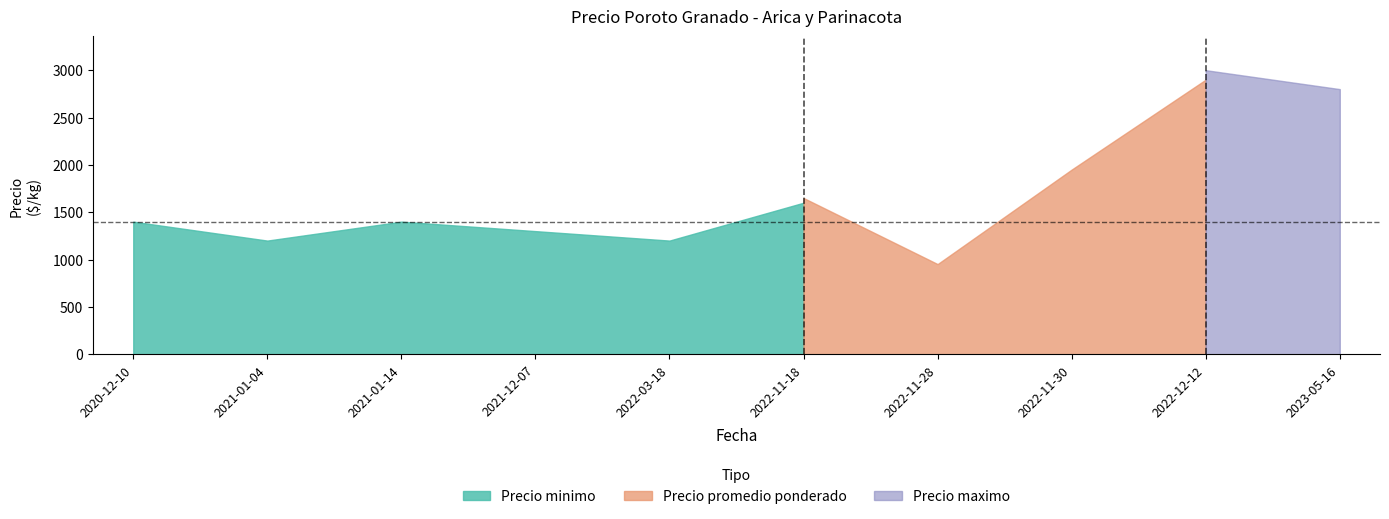

What are all the series names shown in the legend?

Precio minimo, Precio promedio ponderado, Precio maximo